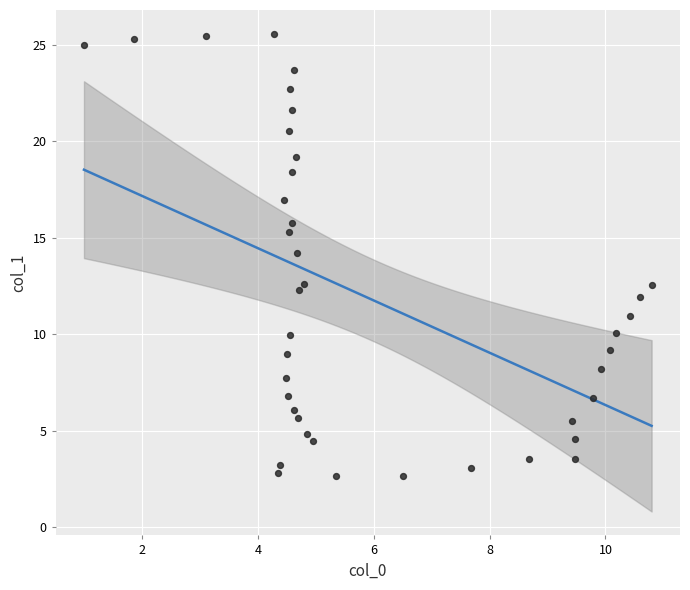

What is the range of X values (max minus min)?

9.8